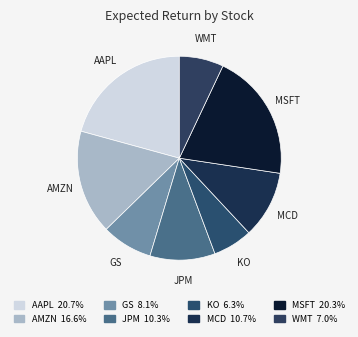

Is it true that JPM is 10% of the pie?

True